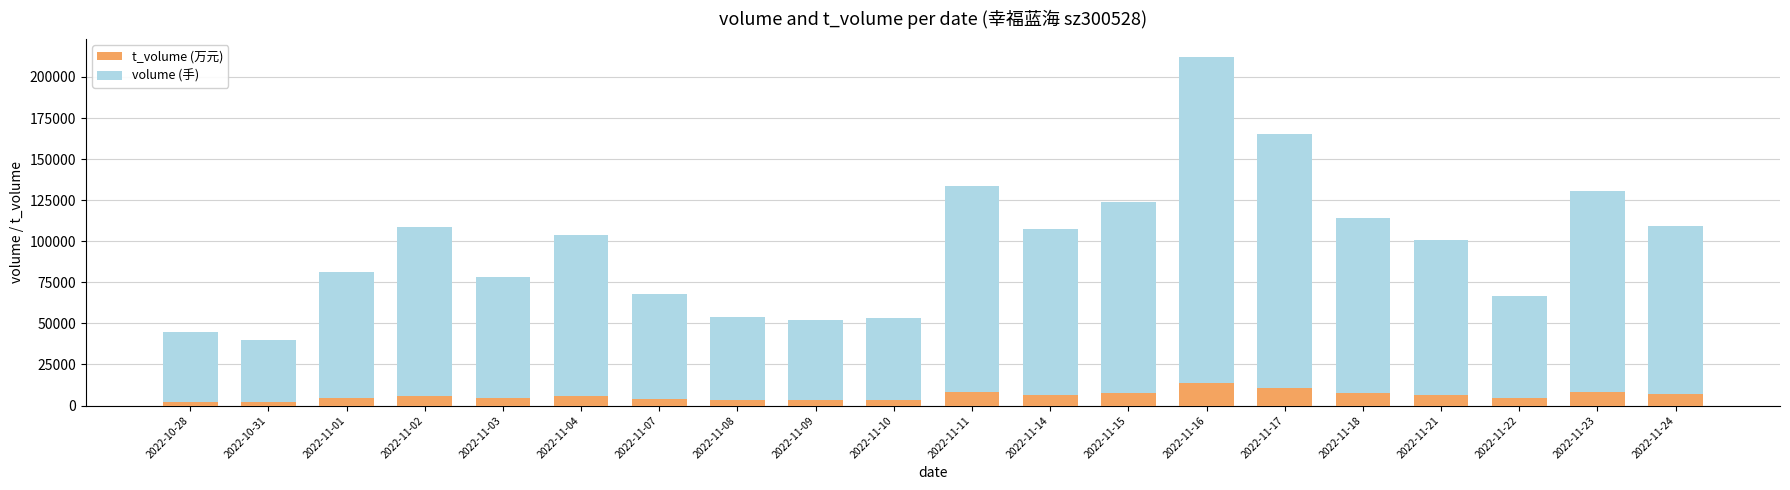

How many distinct data groups are displayed?

2